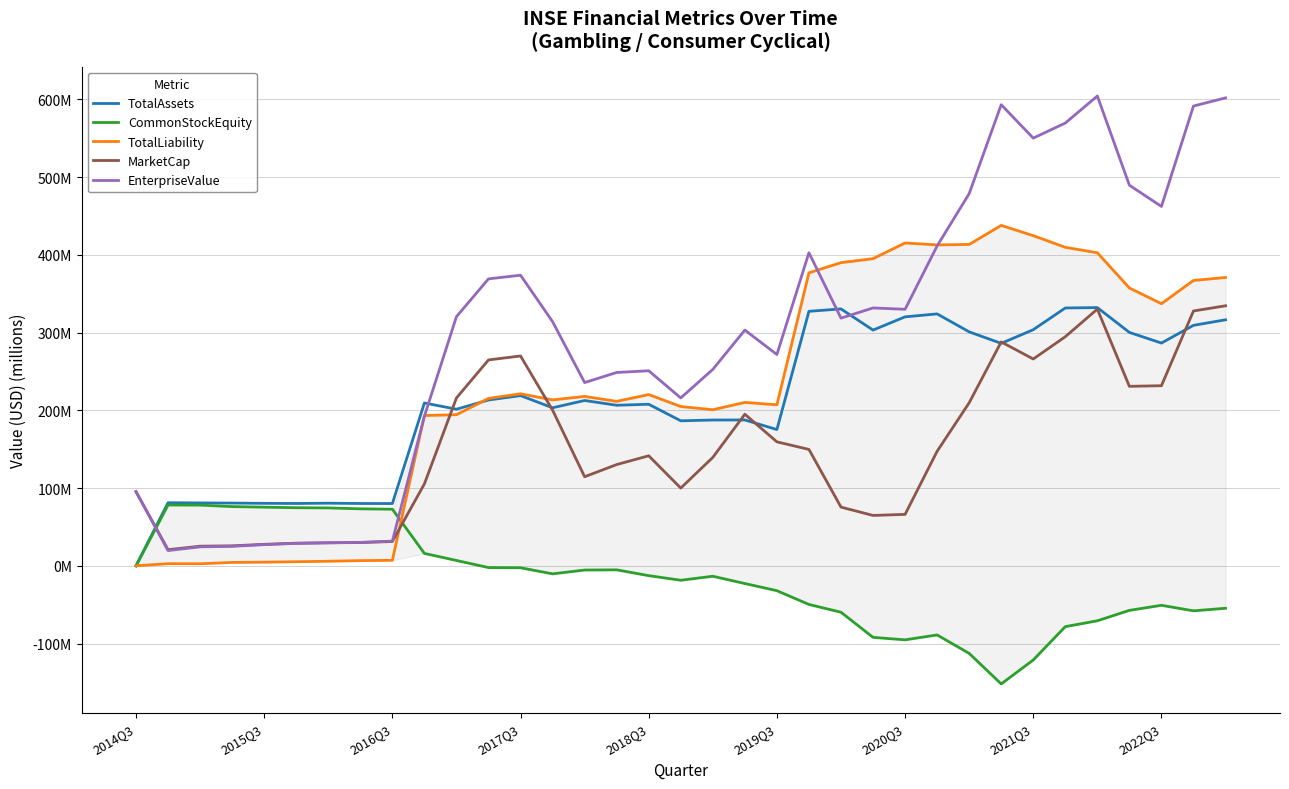

At which category does MarketCap reach its first local peak?

2017Q3